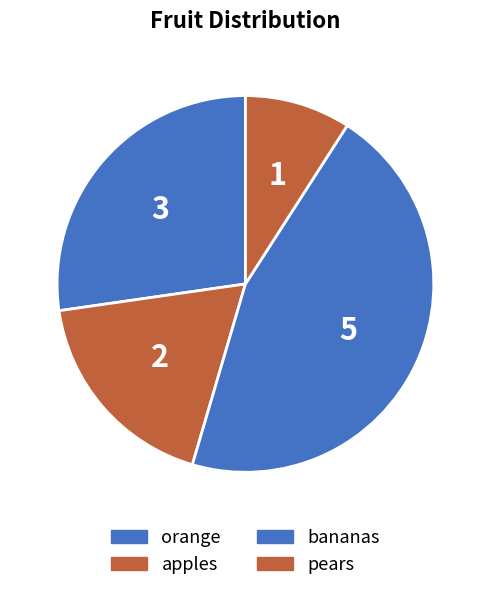

What portion of the pie excludes bananas?

54.5%